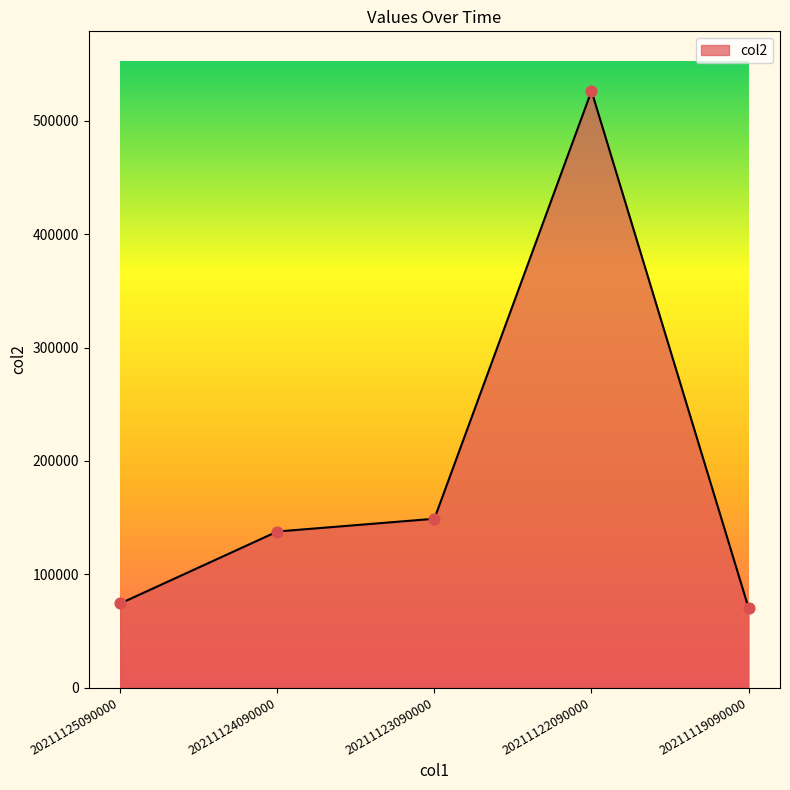

What is the change in value from 20211124090000 to 20211122090000?

+388682